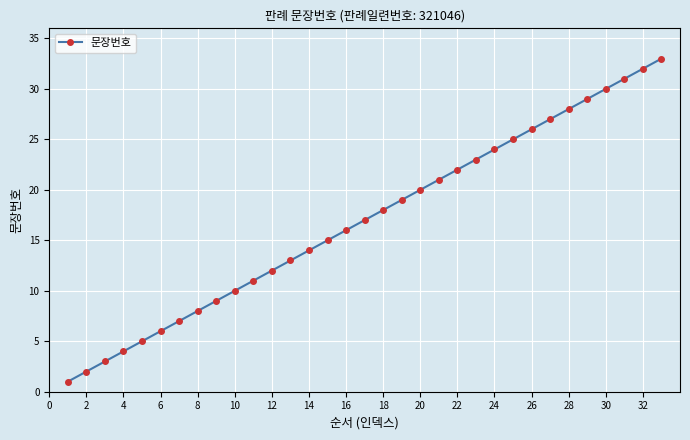

True or false: the data has more than 1 interior local peaks.

False